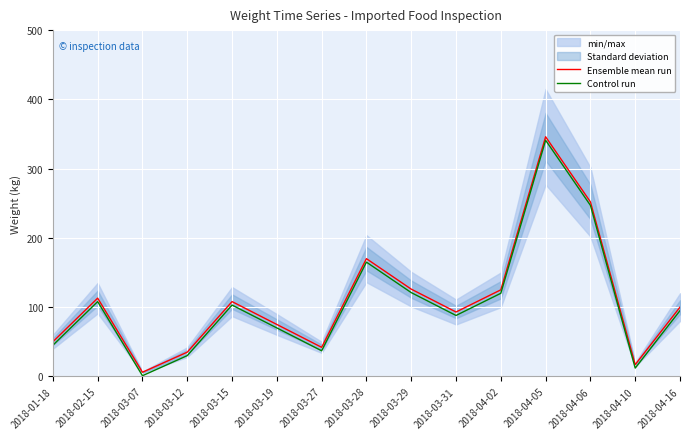

How many categories are shown in the chart?

15